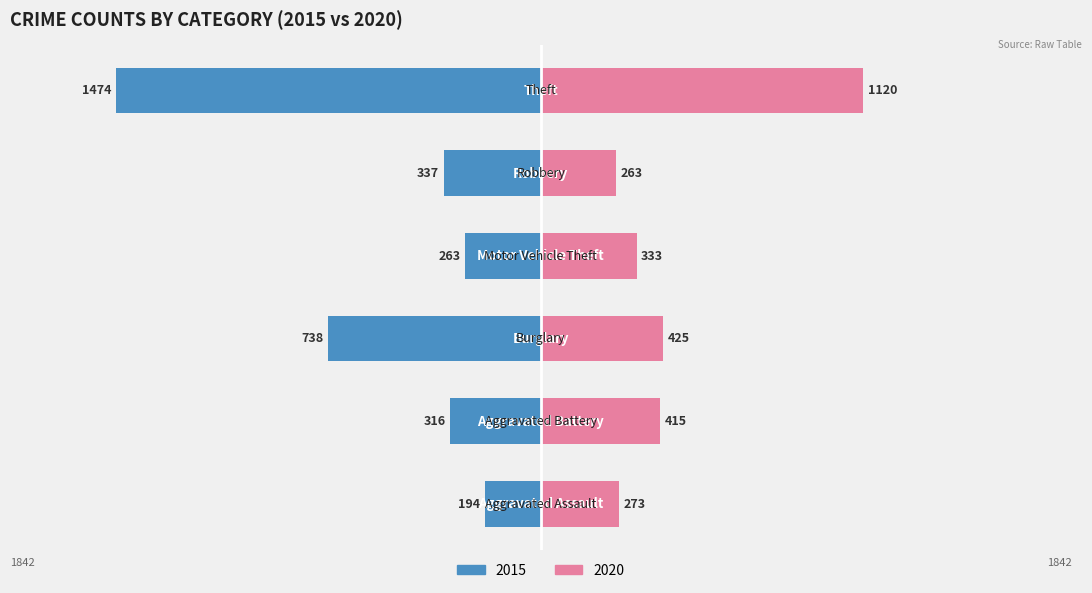

Is it true that 2020 equals 506 at Motor Vehicle Theft?

False